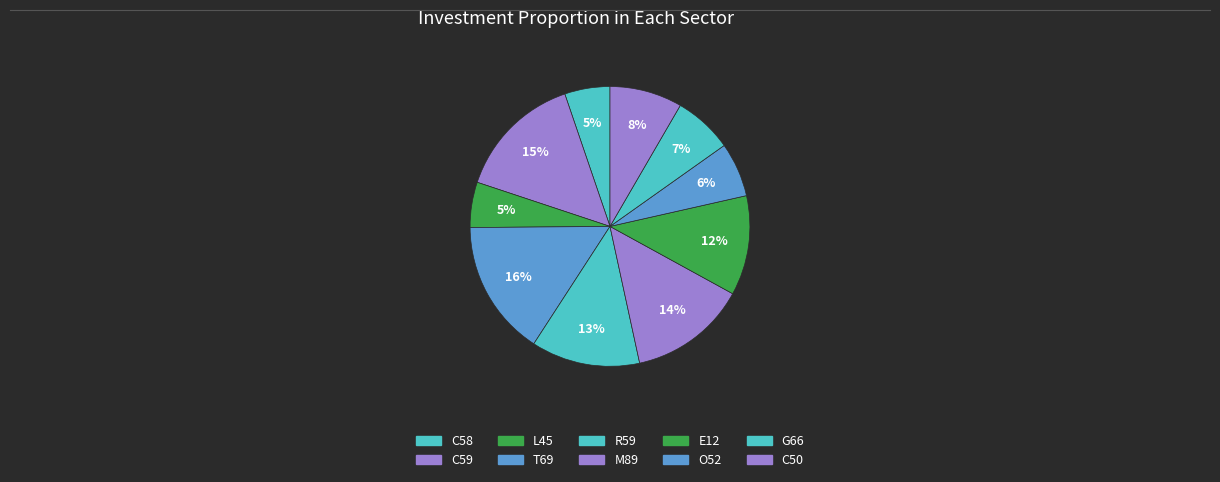

What percentage is the C58 slice, to the nearest percent?

5%